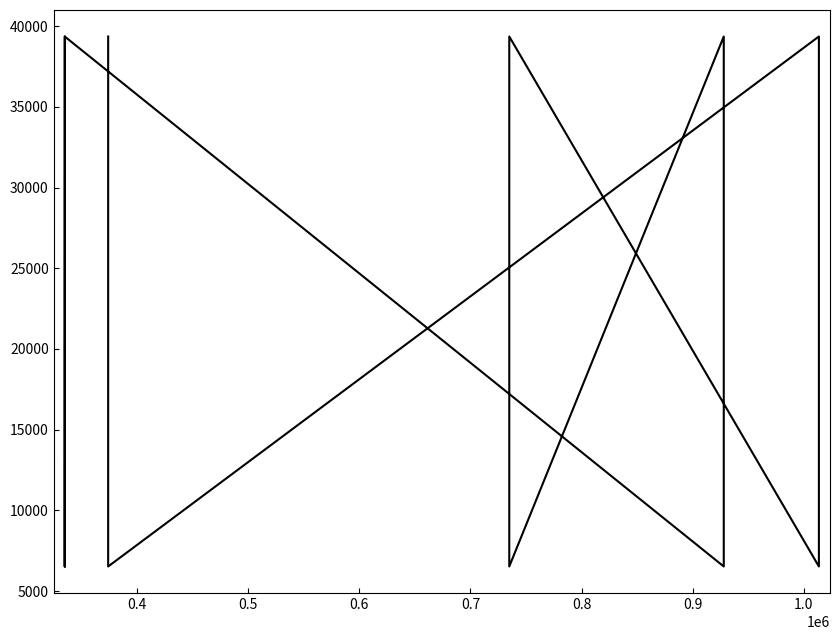

Does the chart have visible grid lines?

No